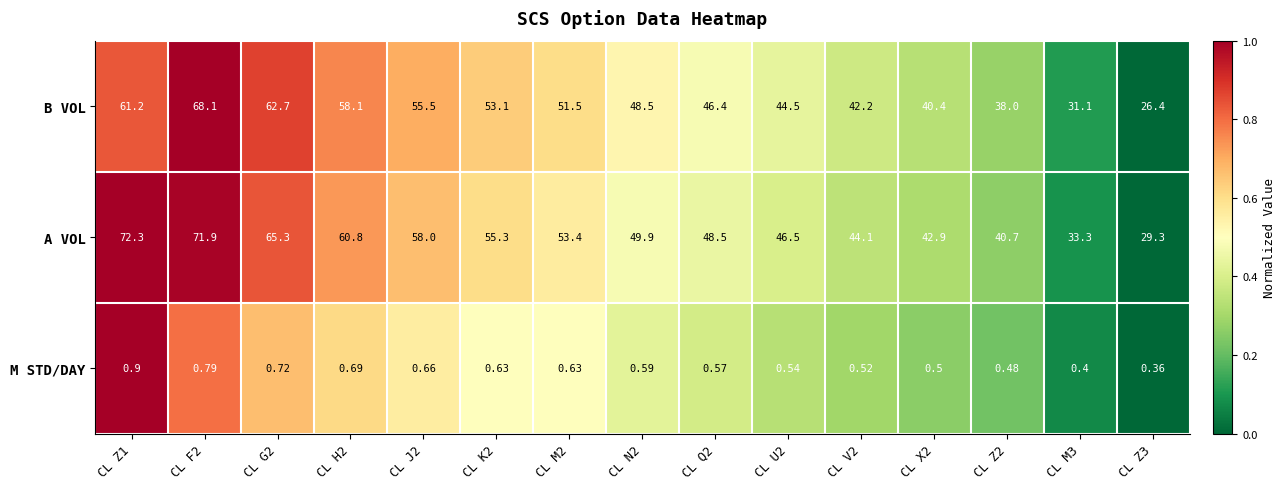

What is the total value across all series at CL K2?

109.0